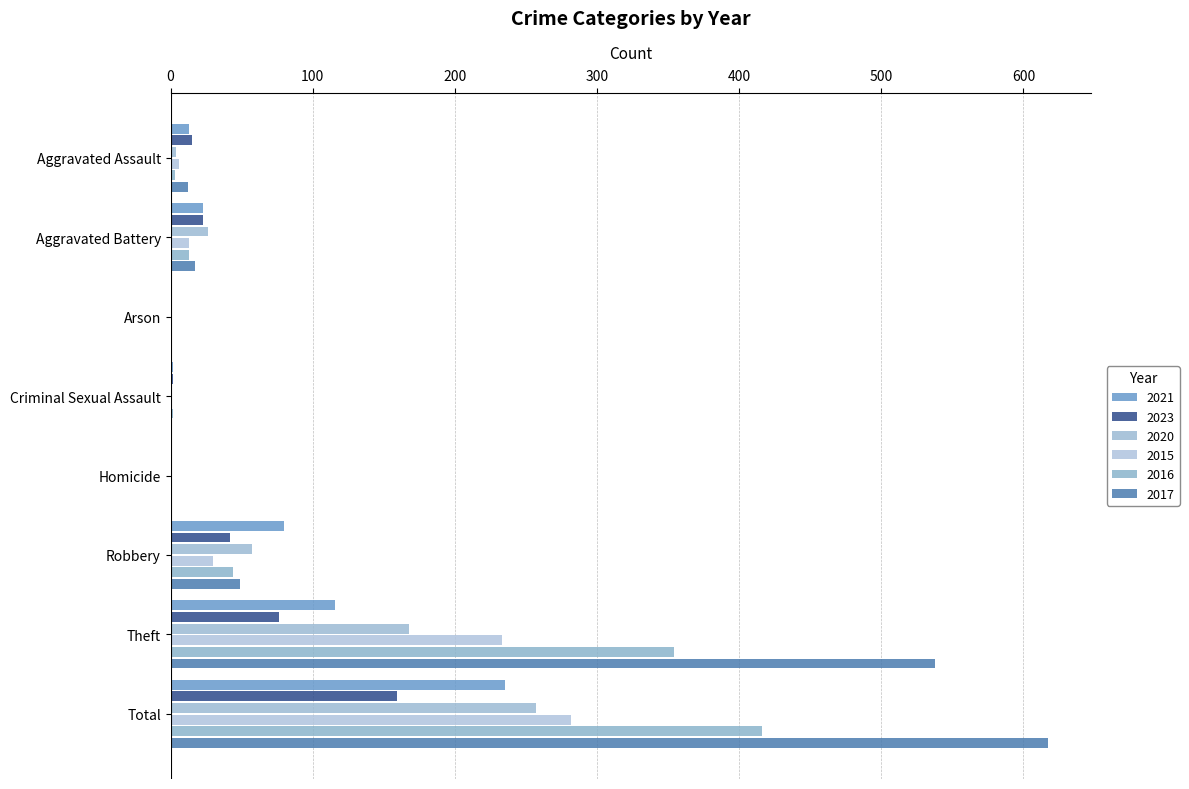

The value of 2015 at Aggravated Assault is 4. True or false?

False